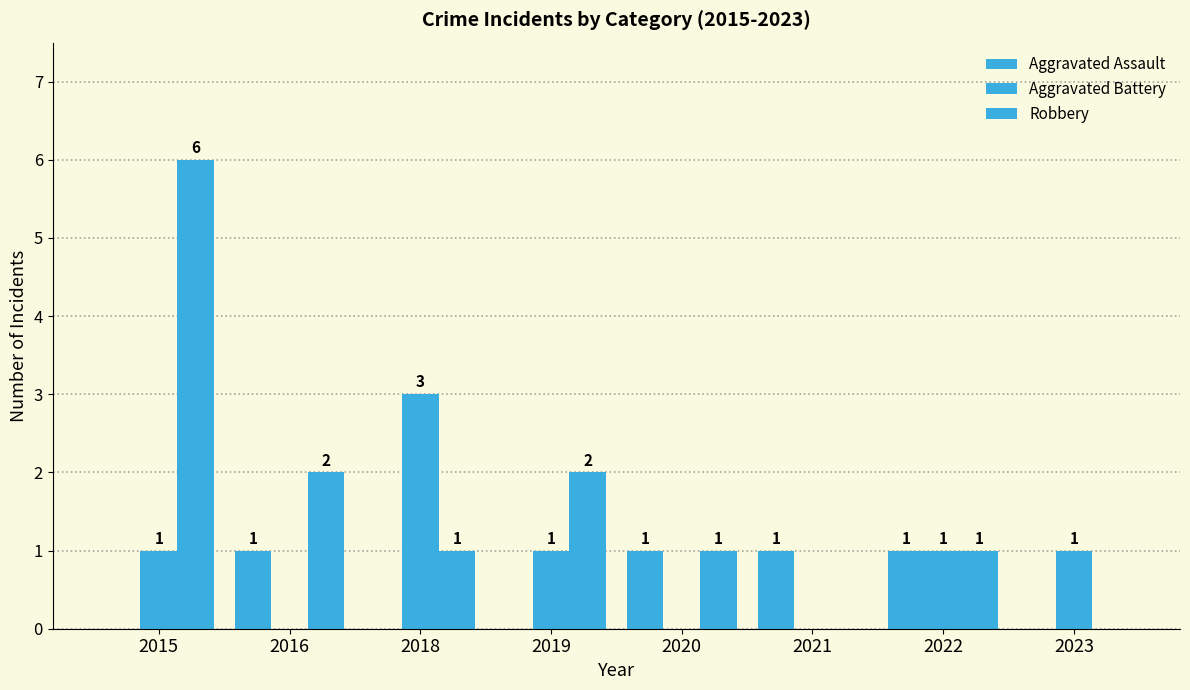

Are the bars grouped side by side (vs. stacked)?

Yes